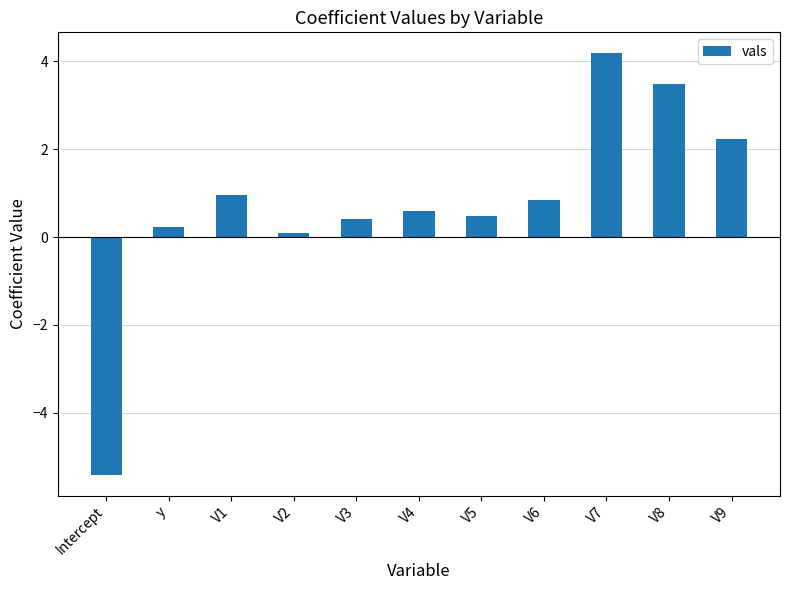

What is the label of the 7th bar from the right?

V3